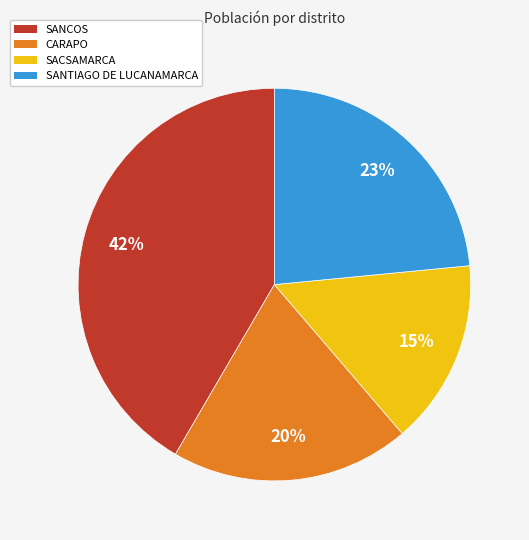

Does SANTIAGO DE LUCANAMARCA represent more than half of the total?

No